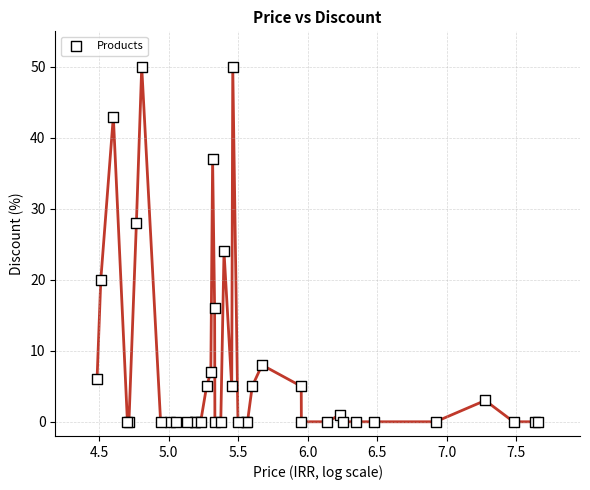

What Y value in the scatter plot is closest to 25?

24